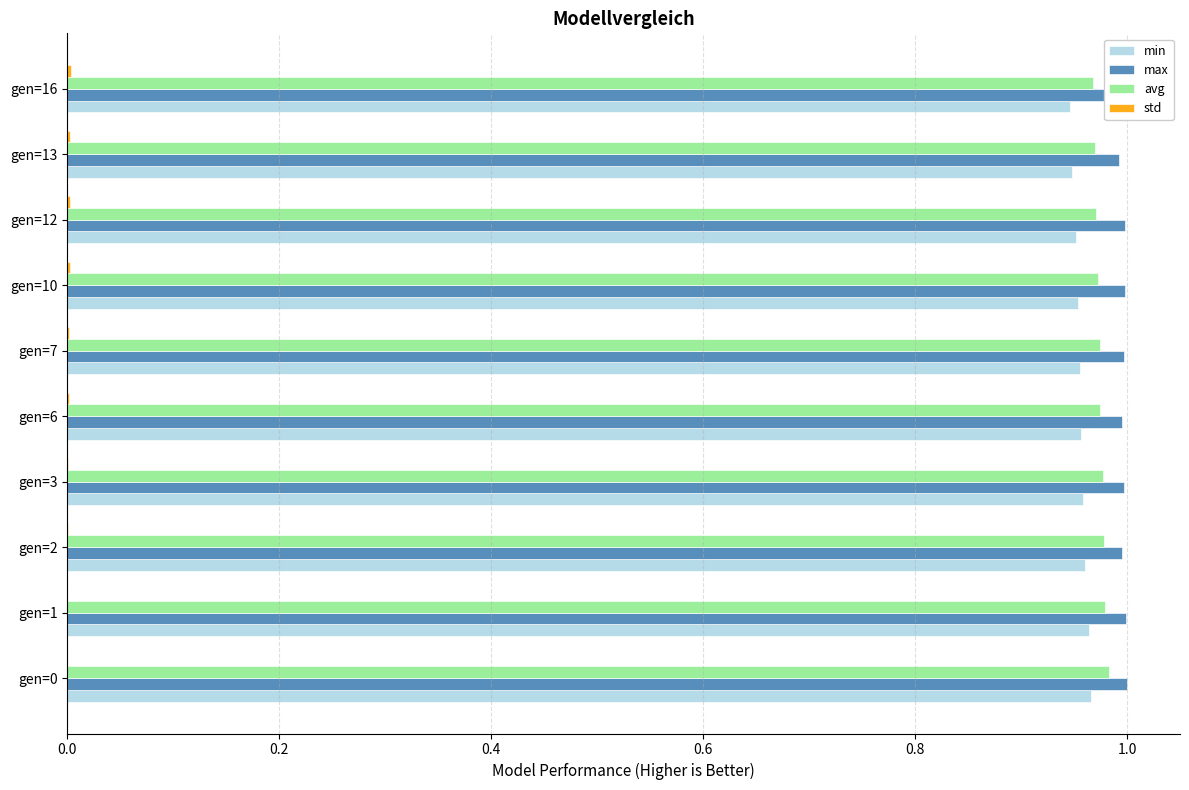

Is the value of max at gen=1 greater than the value of avg at gen=10?

Yes